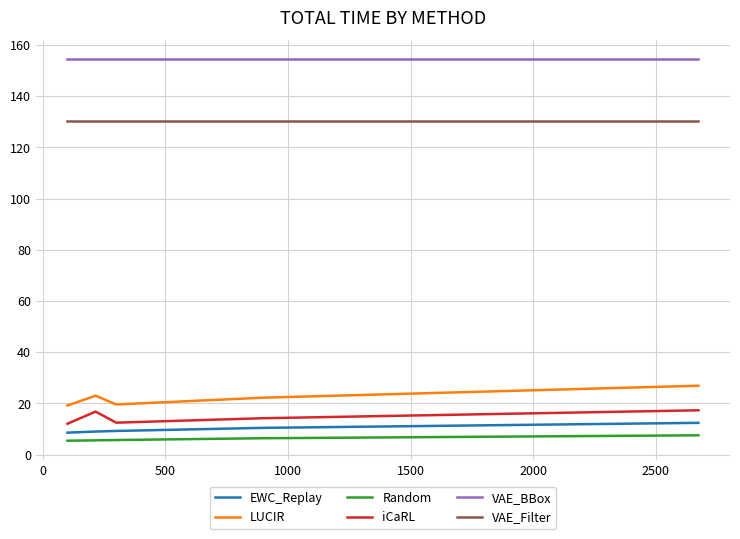

What is the maximum value for VAE_Filter?

130.3